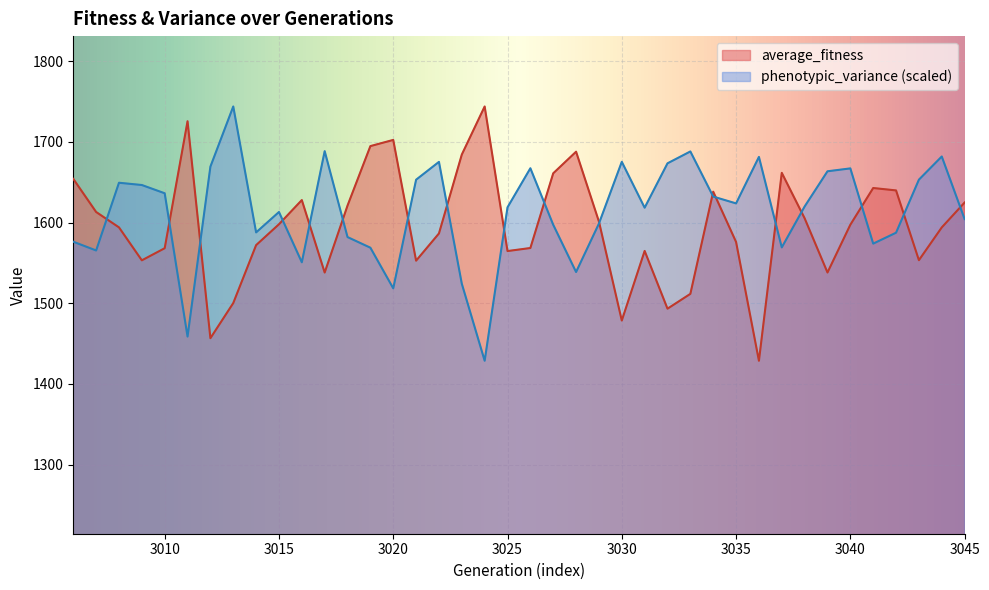

What is the difference between the maximum and minimum values in the average_fitness series?

315.1